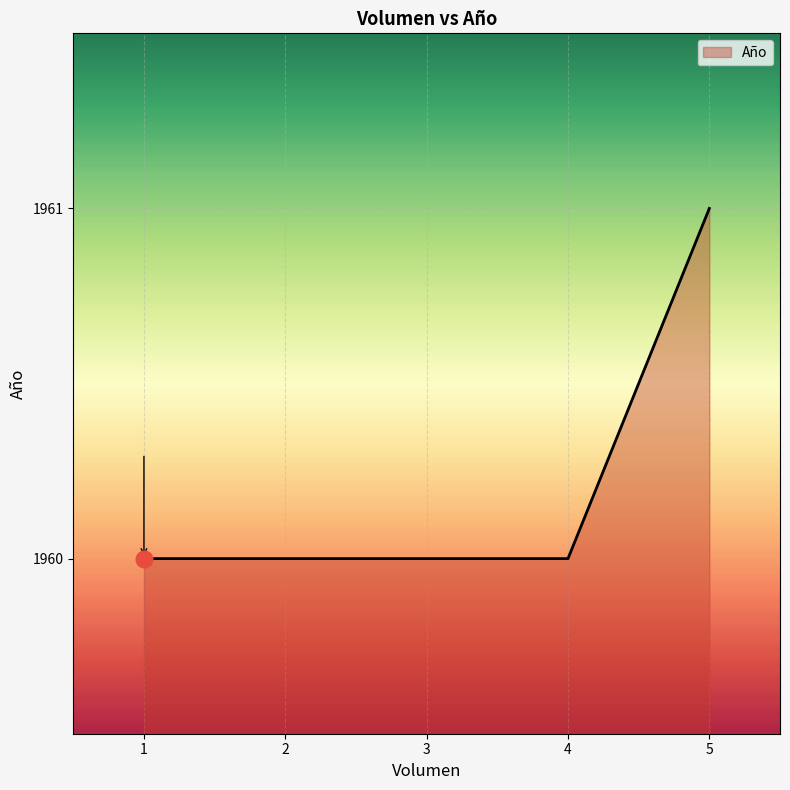

True or false: there are more than 2 points higher than both neighbors.

False